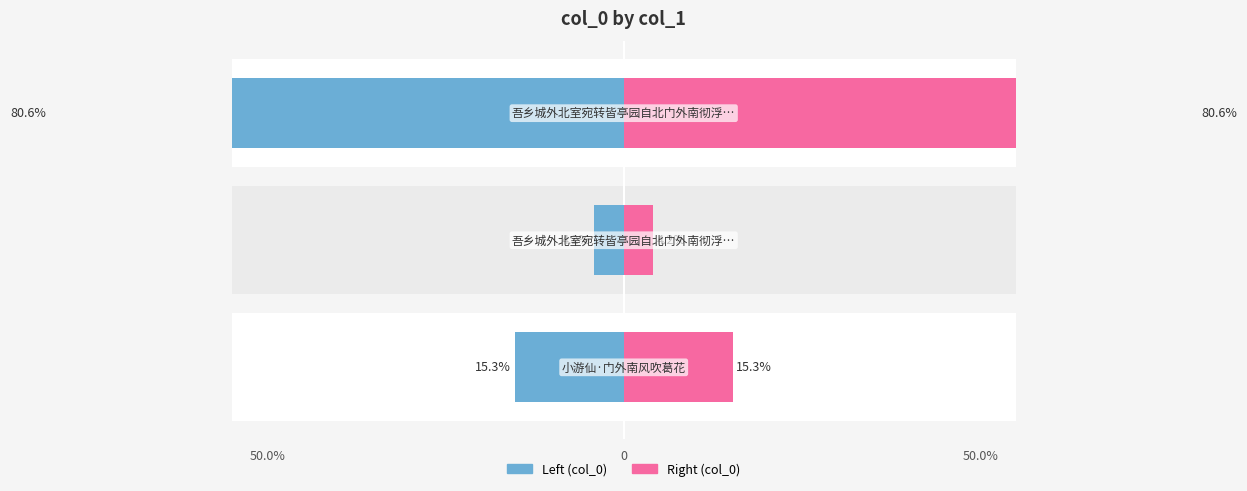

Which series has the largest total across all categories?

Left (col_0)